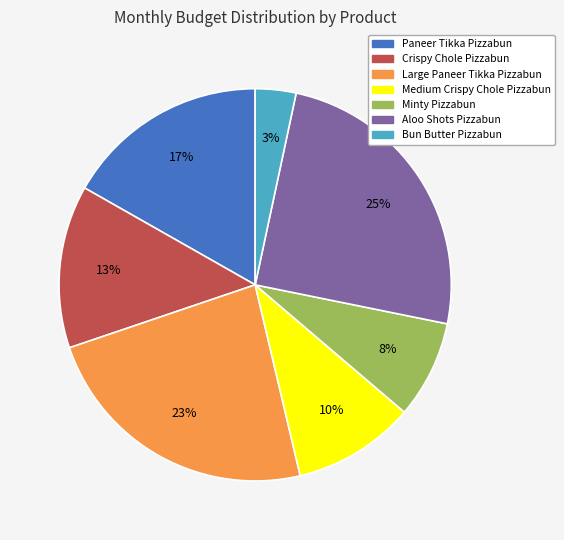

True or false: Paneer Tikka Pizzabun accounts for 17% of the total.

True